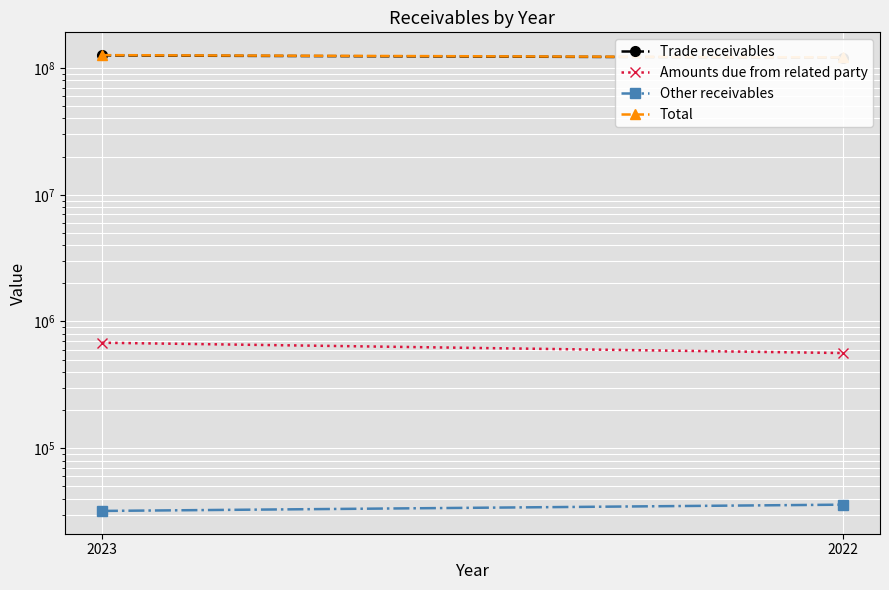

What is the minimum value shown in the chart?

32014